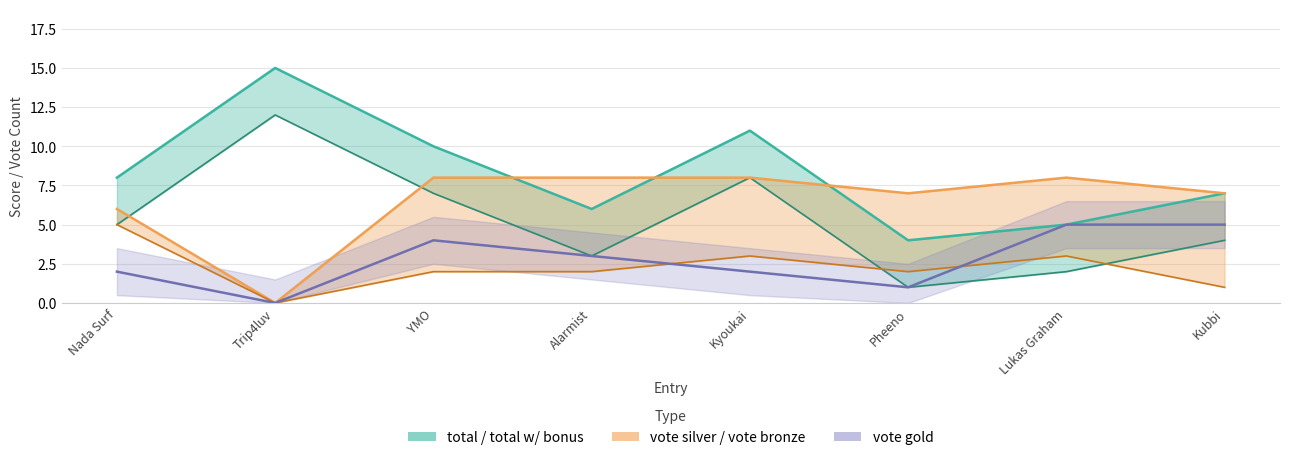

What is the label of the 2nd point from the right?

Lukas Graham